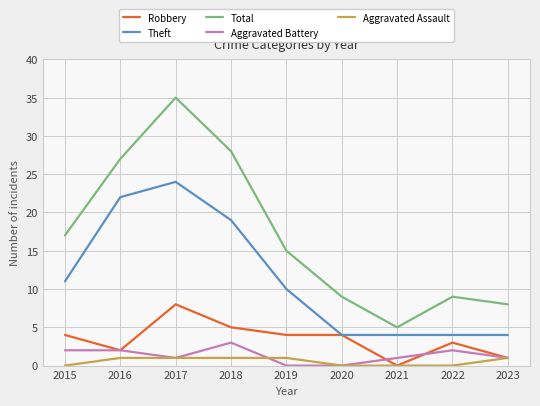

How many lines are shown in the chart?

5